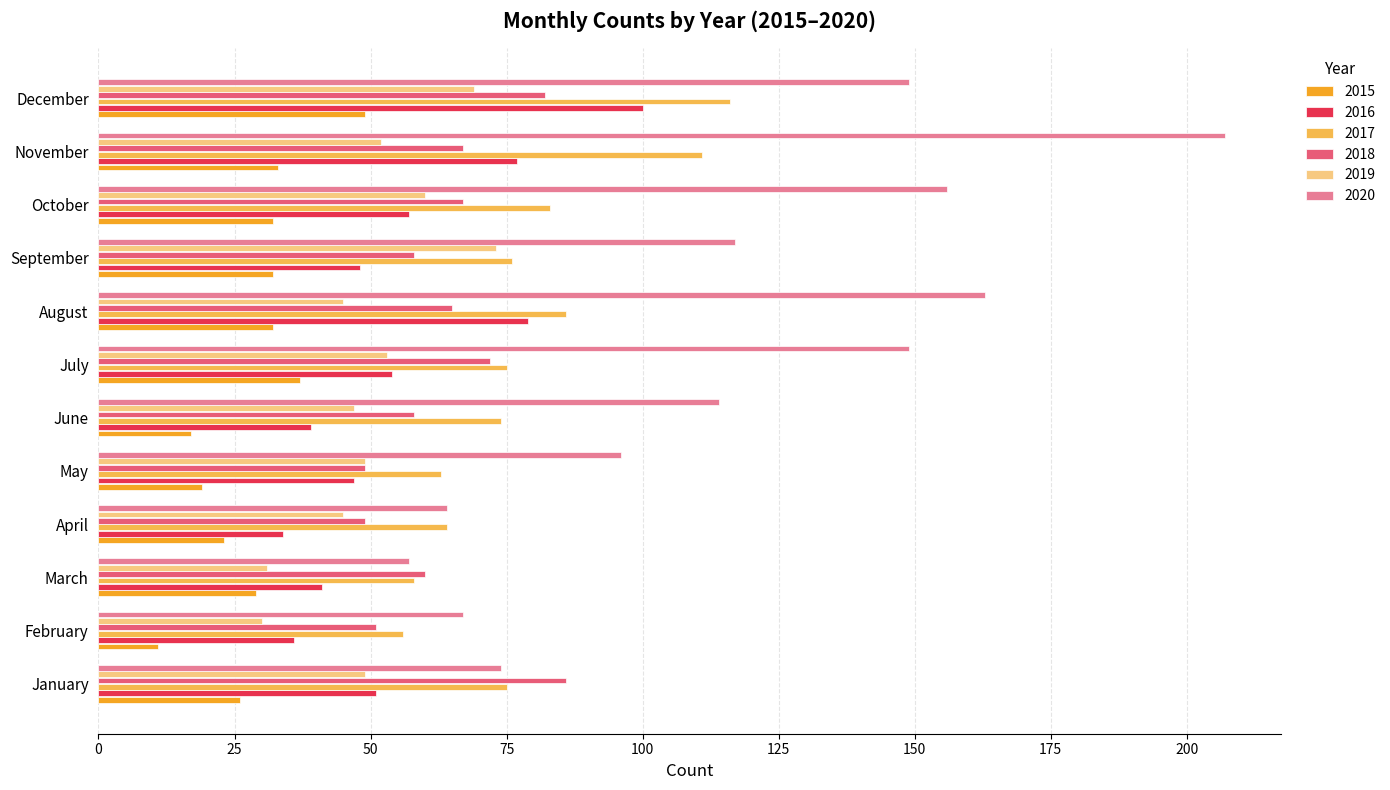

At how many categories does at least one series exceed 126?

5